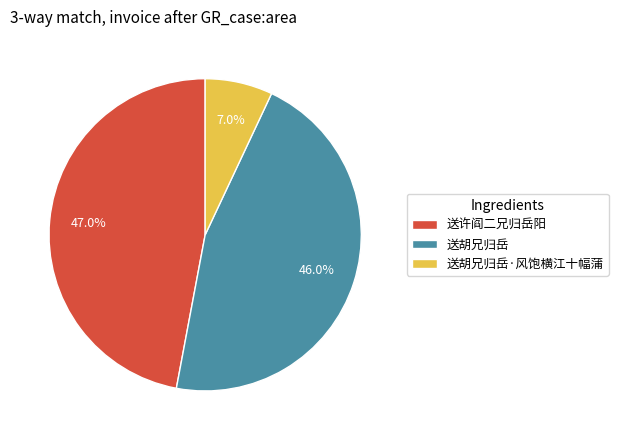

How many slices are in this pie chart?

3